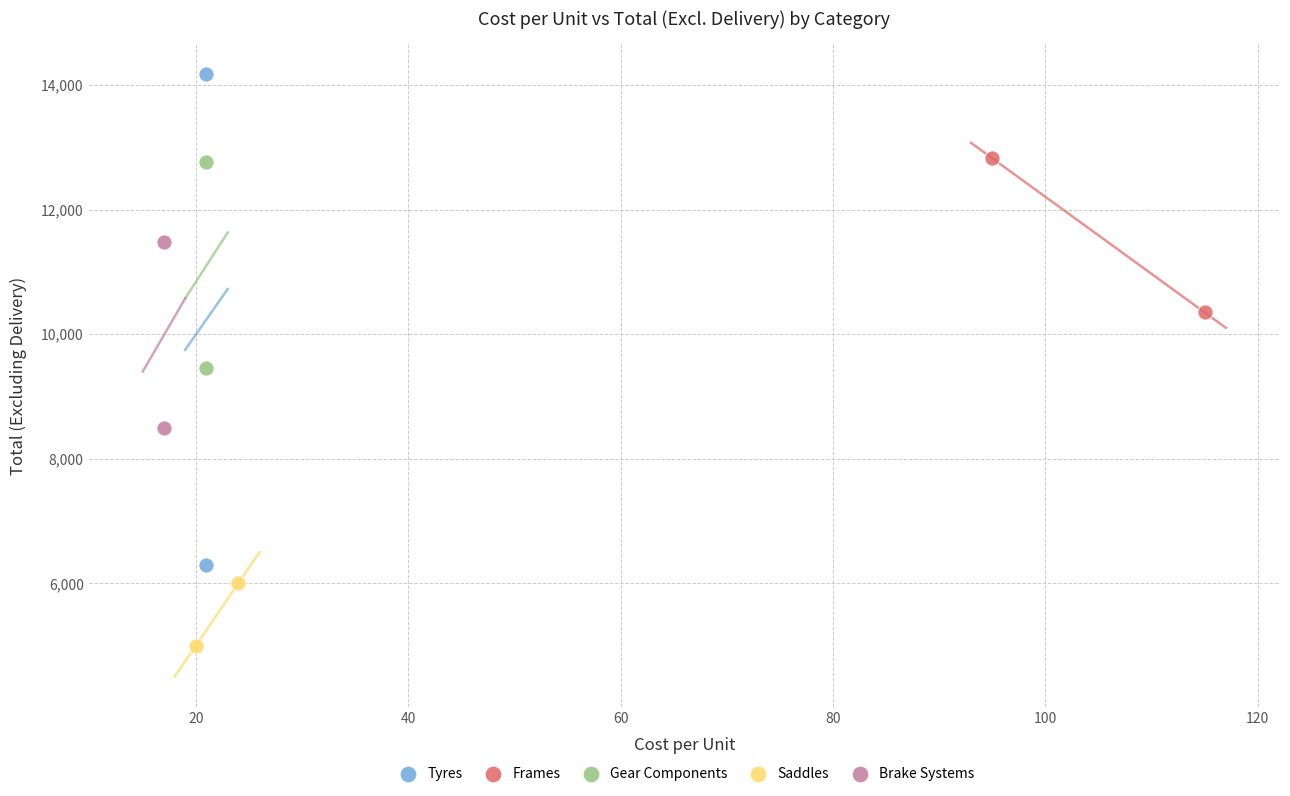

What are all the series names shown in the legend?

Tyres, Frames, Gear Components, Saddles, Brake Systems